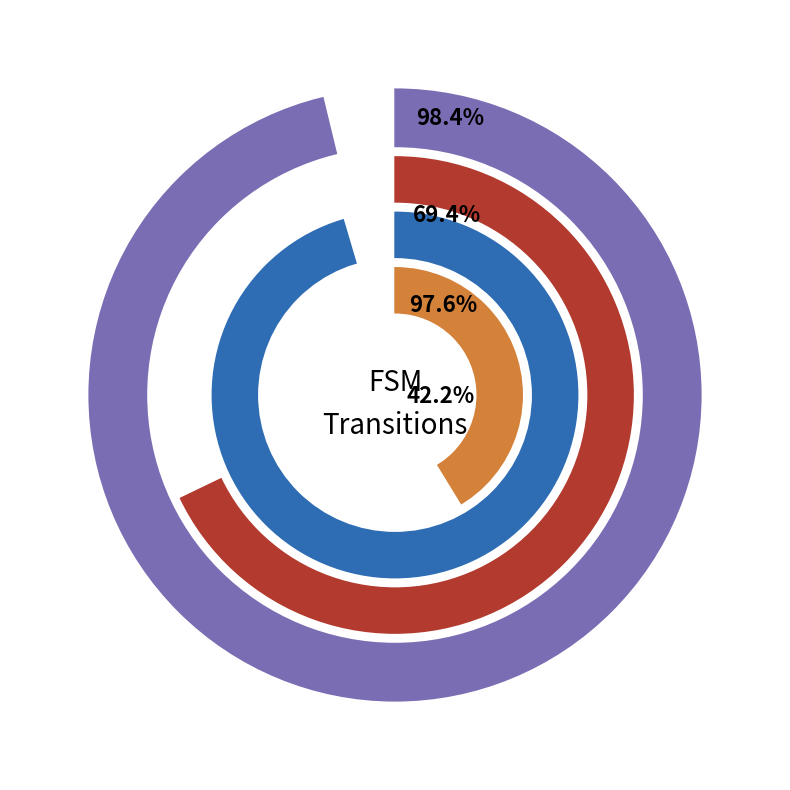

Is there any slice that represents more than half of the pie?

Yes